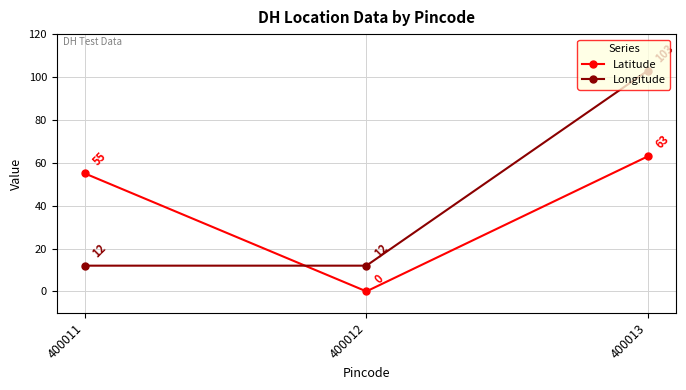

What is the sum of all Latitude values?

118